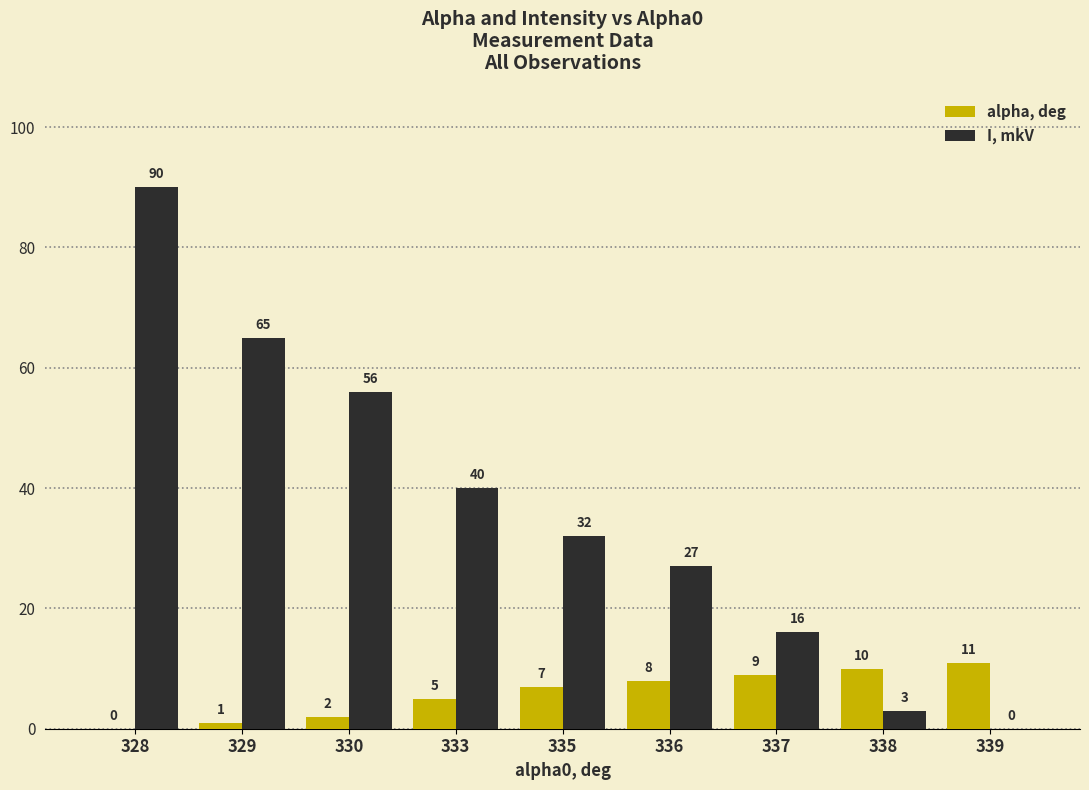

What is the sum of all I, mkV values?

329